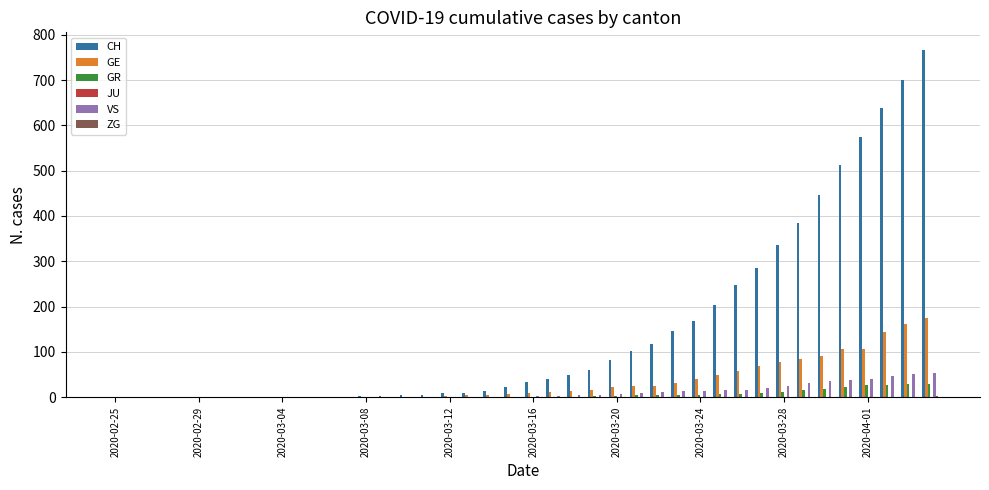

What is the sum of all CH values?

5970